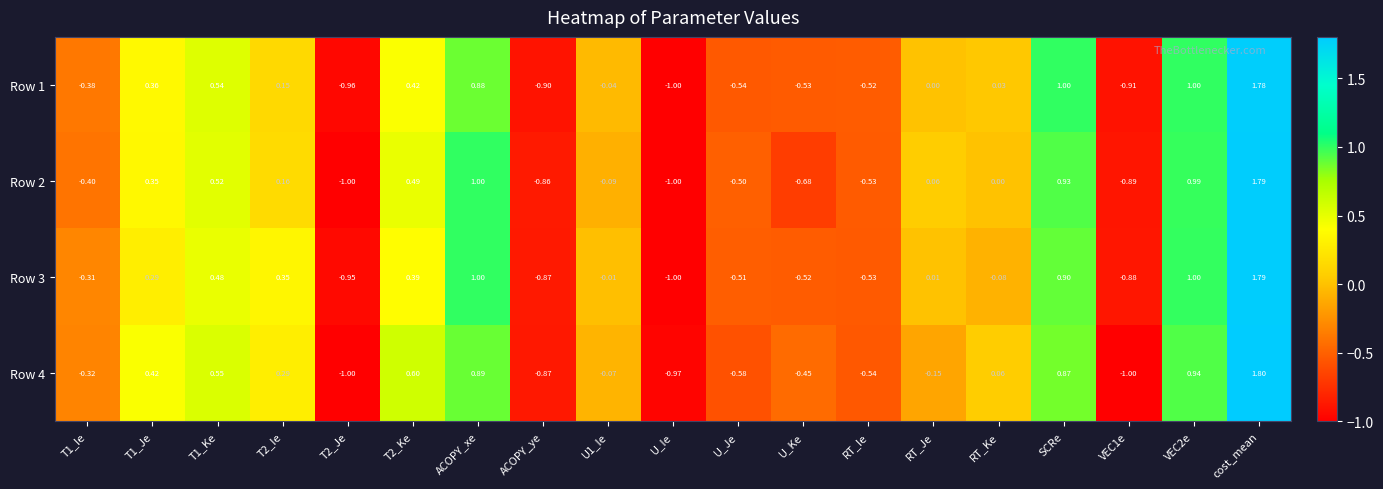

Which label corresponds to the largest value in the chart?

cost_mean